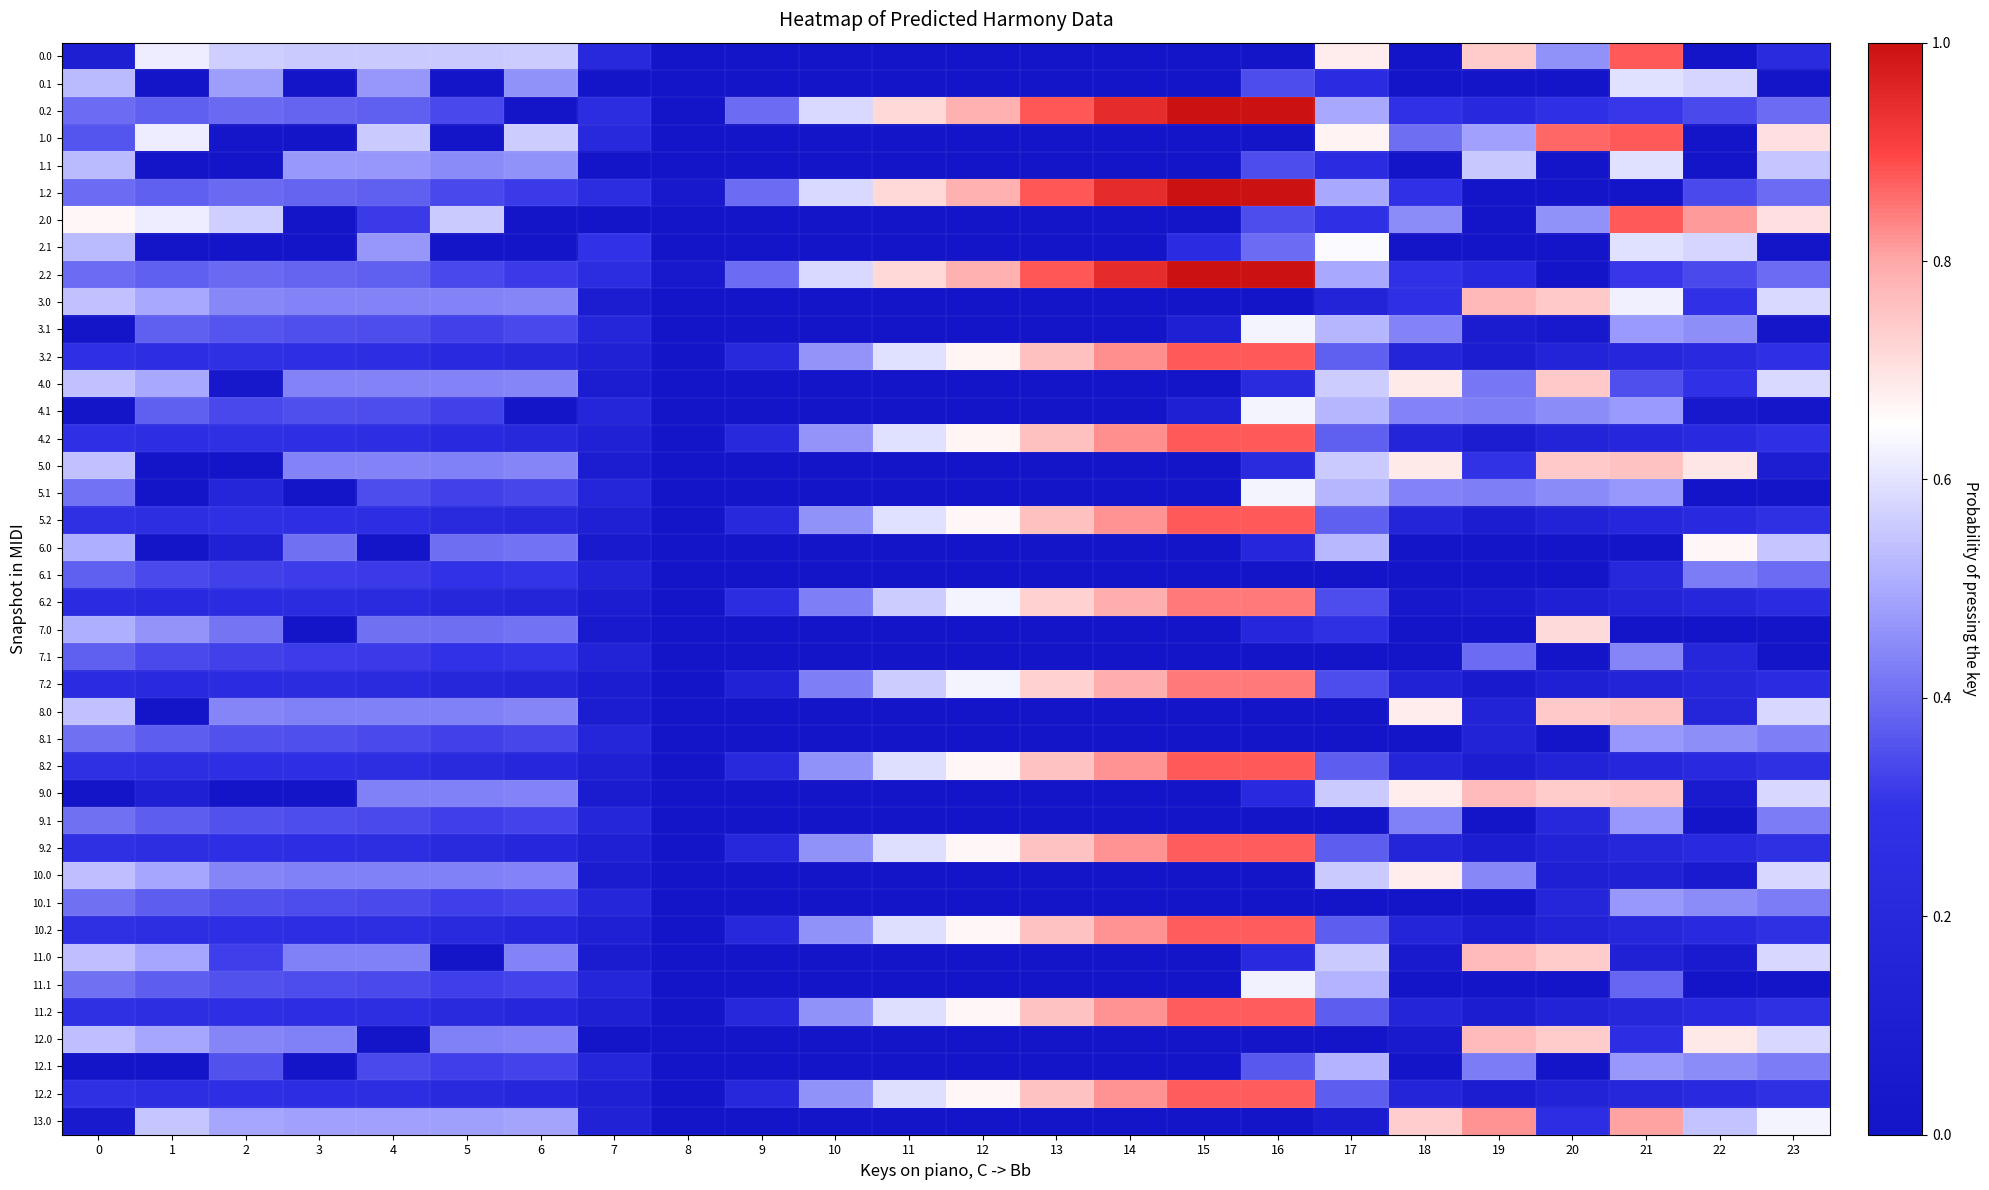

Which category has the lowest value across all series?

8